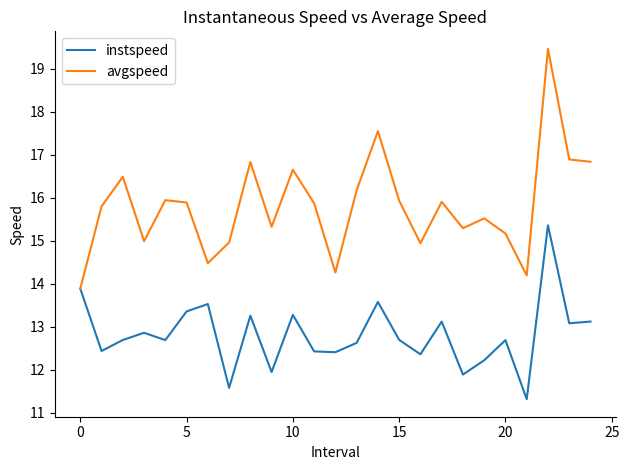

Which series has the largest range (max minus min)?

avgspeed